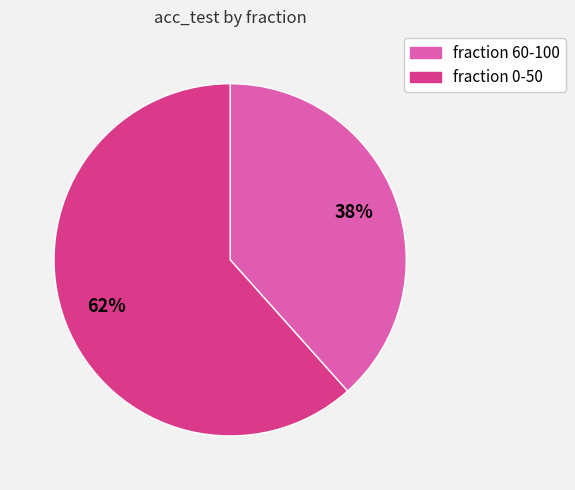

To the nearest percent, what is the average slice percentage?

50%